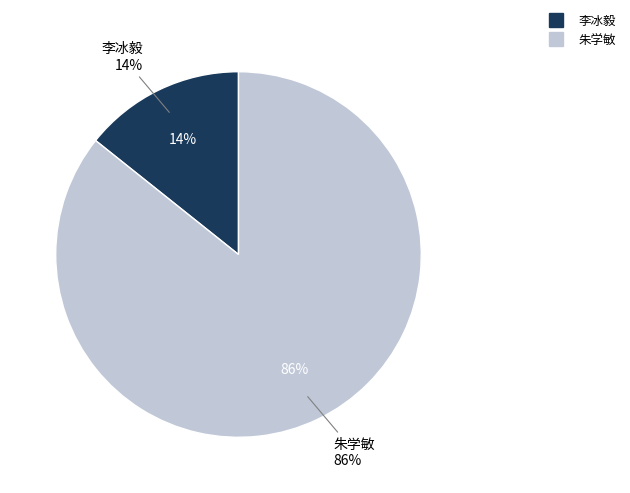

Is there any slice that represents more than half of the pie?

Yes